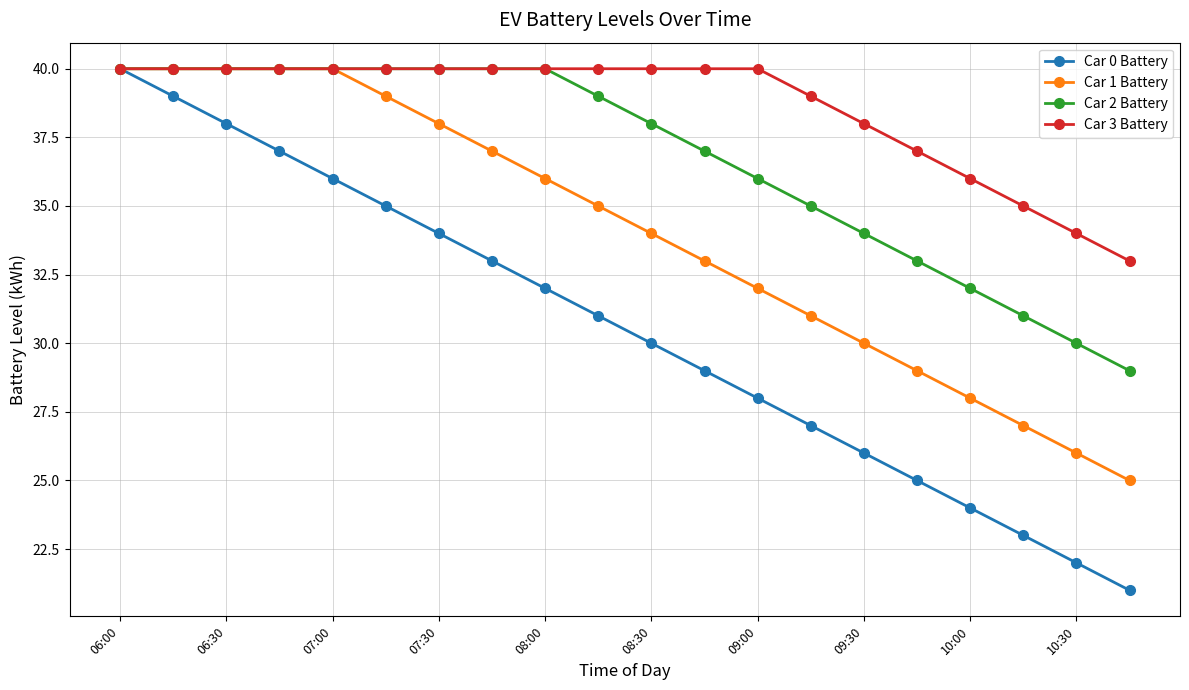

Which series has the largest total across all categories?

Car 3 Battery